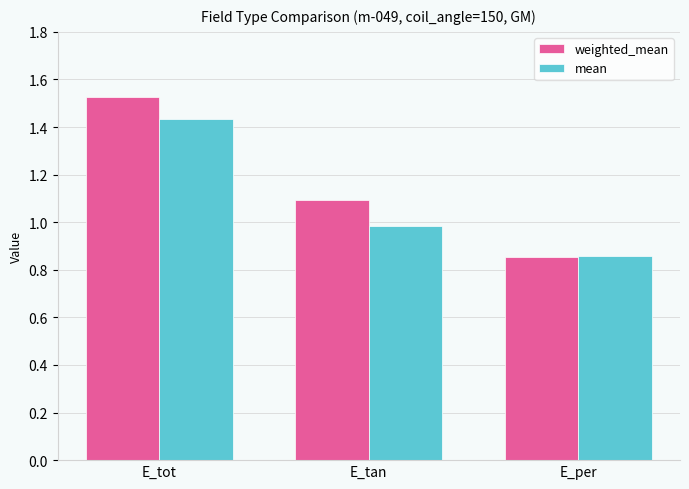

The weighted_mean series shows 0.4 at E_tan. True or false?

False